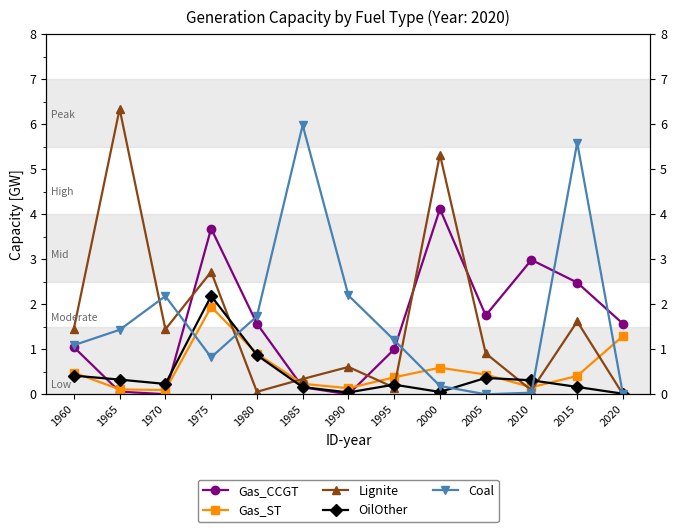

Which has a higher value, 1970 or 1975?

1975